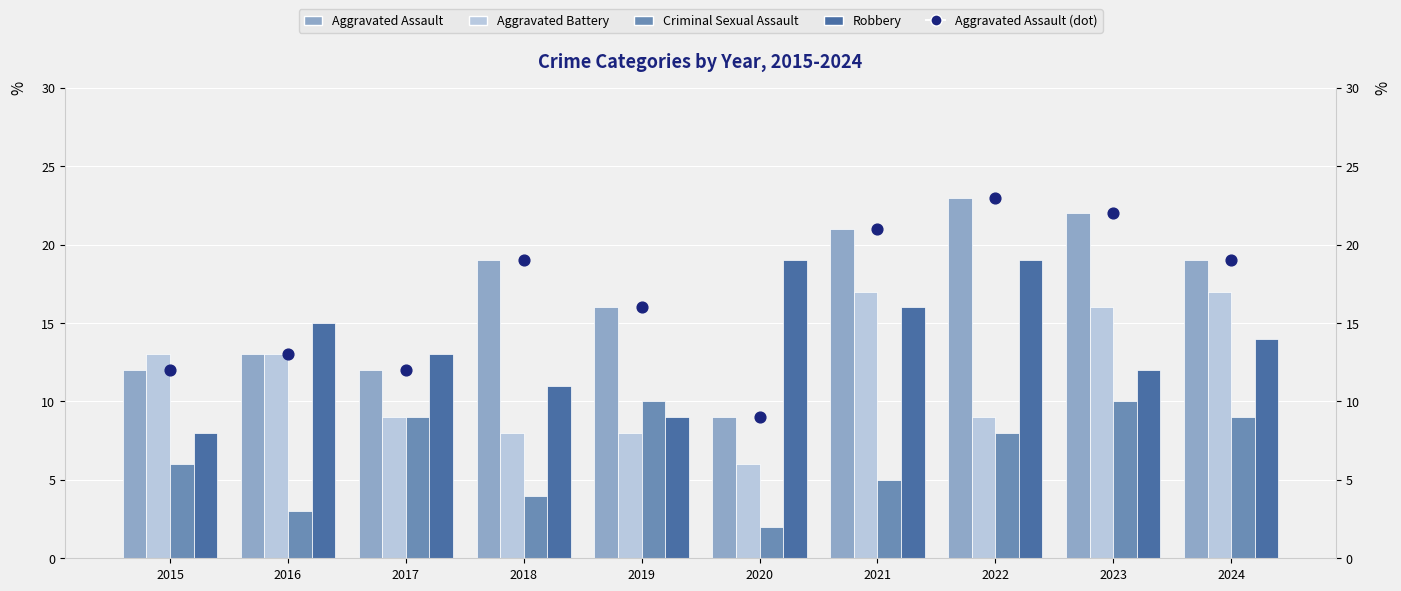

At which category is the sum across all series the highest?

2023